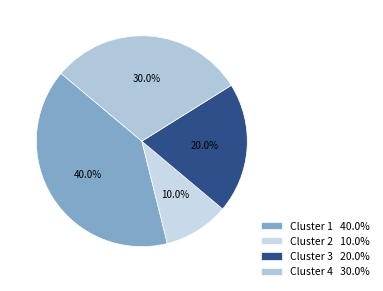

Do Cluster 2 and Cluster 4 together represent more than half of the pie?

No